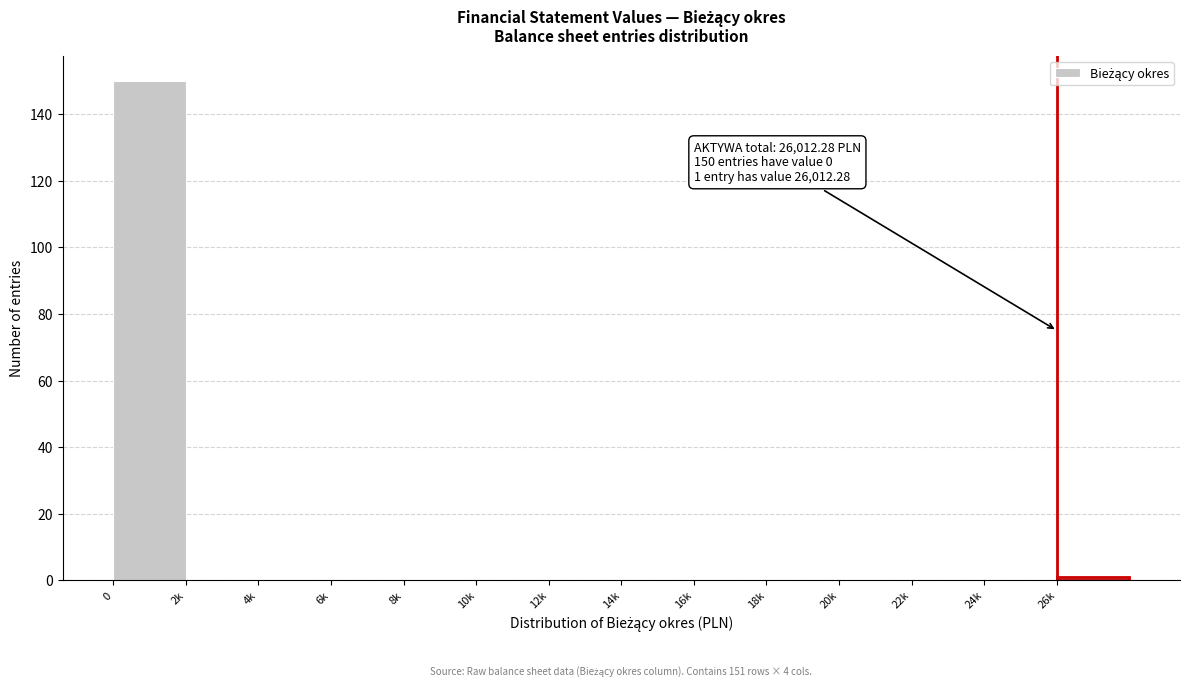

Reading right to left, what are all the values shown in this chart?

26k=1	24k=0	22k=0	20k=0	18k=0	16k=0	14k=0	12k=0	10k=0	8k=0	6k=0	4k=0	2k=0	0=150